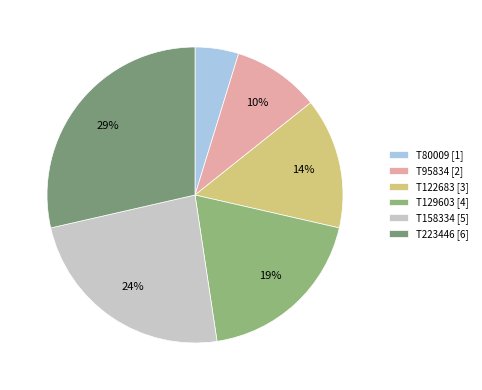

Is it true that T223446 is 23% of the pie?

False